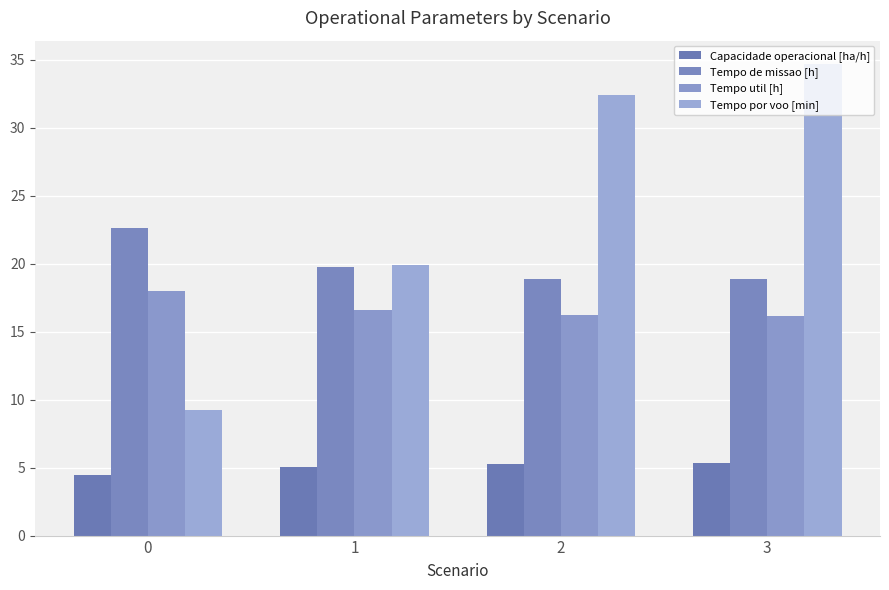

How many groups of bars are there?

4